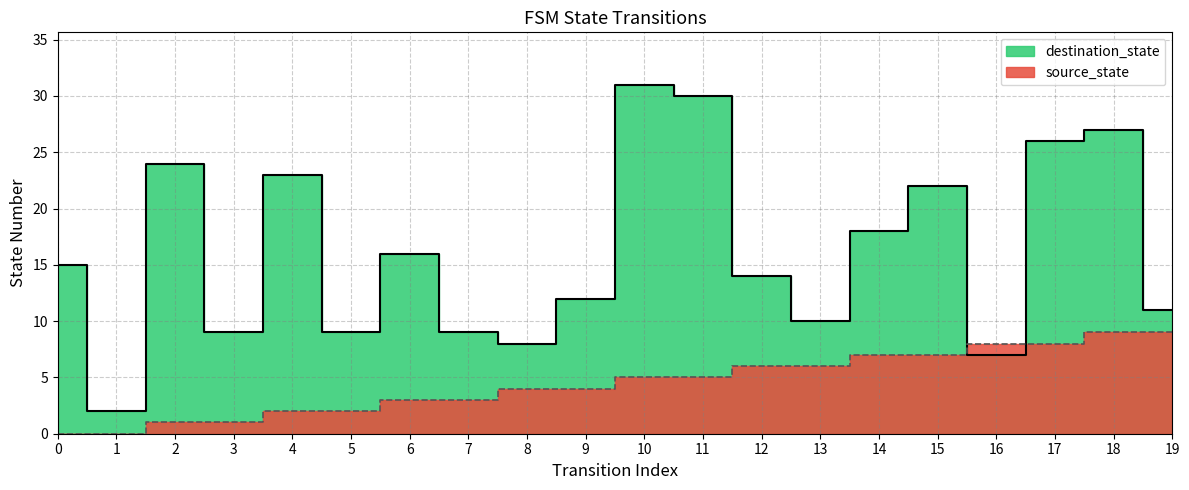

True or false: destination_state has a value of 9 at 3.

True